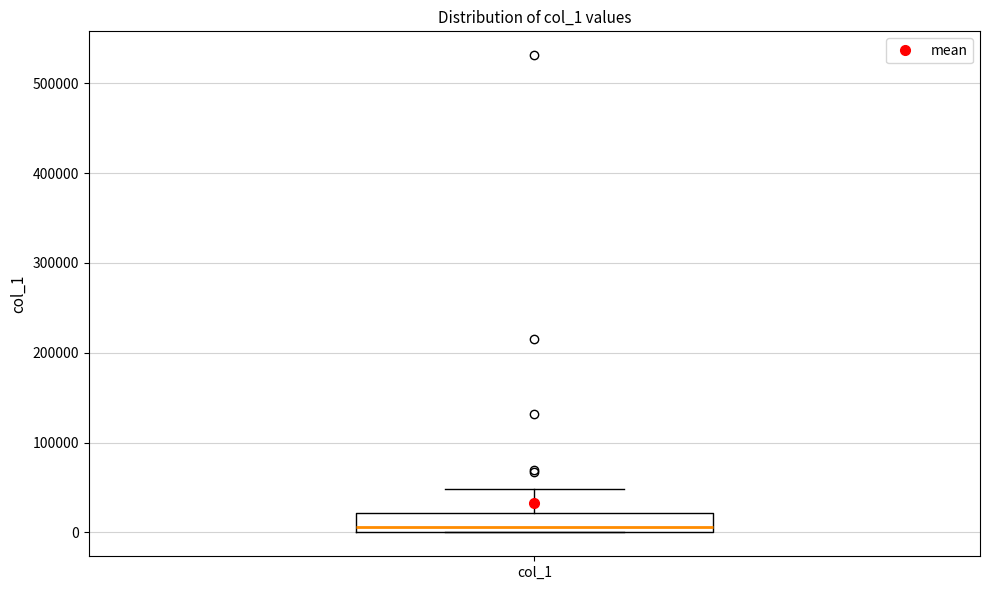

Read this box plot against the y-axis: the position of the median line, the range covered by the box, and the ends of both whiskers. The values are not printed on the chart, so give them approximately, as read against the axis.

median 10000, box 0 to 20000, whiskers 0 to 50000